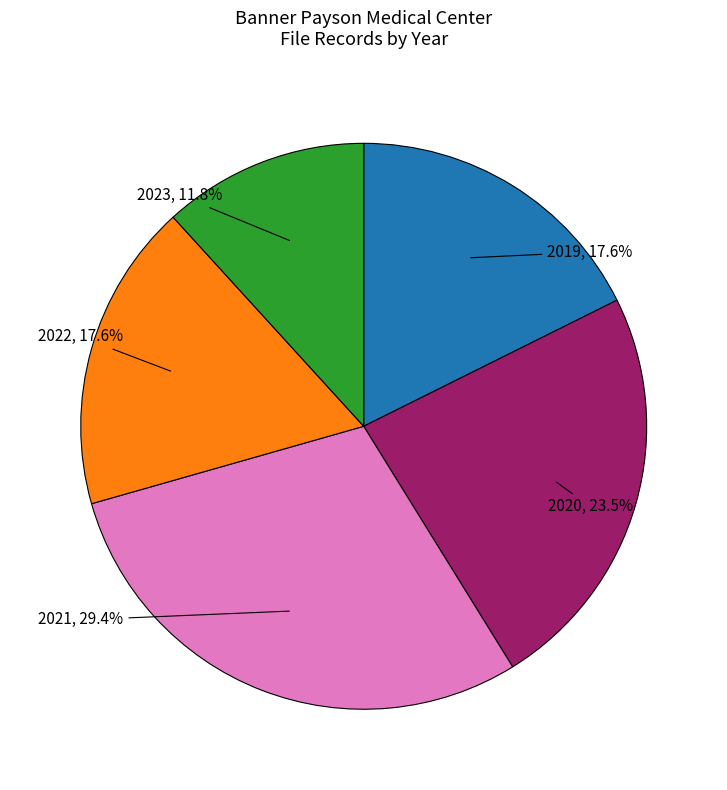

What portion of the pie excludes 2022?

82.4%